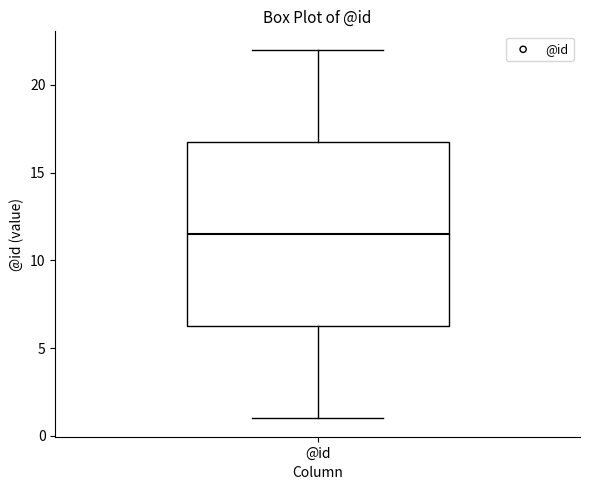

Transcribe this box plot: give where the median line is, the range the box spans, and where the two whiskers end, as read against the y-axis. The values are not printed on the chart, so give them approximately, as read against the axis.

median 11.5, box 6.5 to 17.0, whiskers 1.0 to 22.0